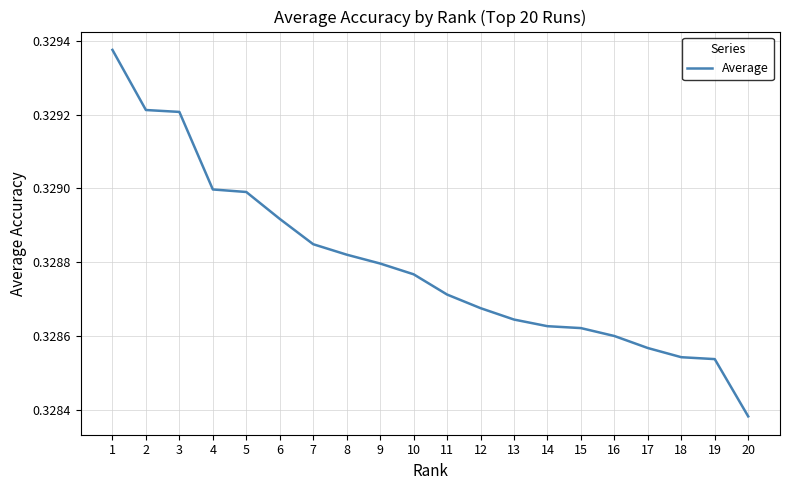

How many lines are shown in the chart?

1